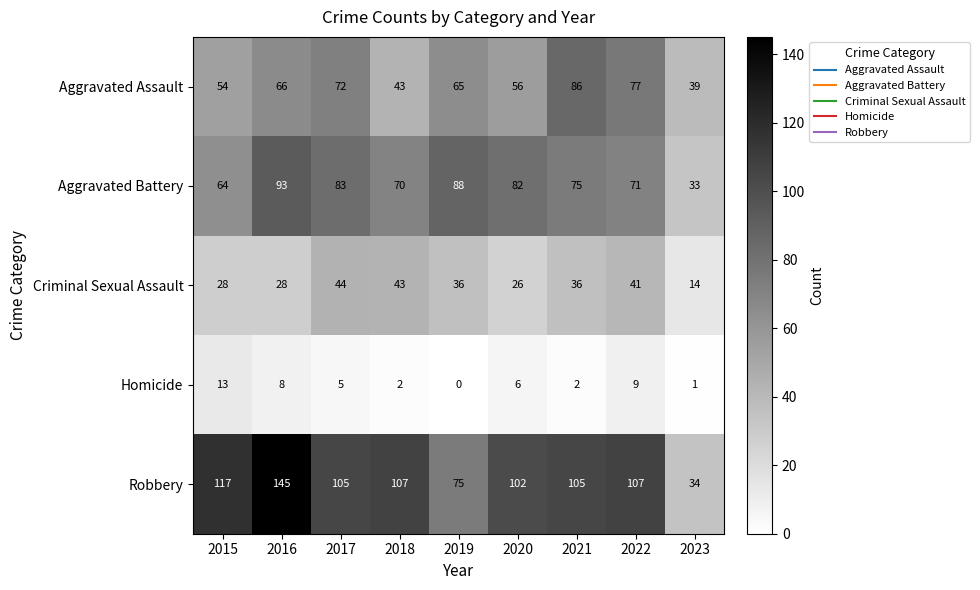

Where does the Aggravated Battery series first go above 75?

2016